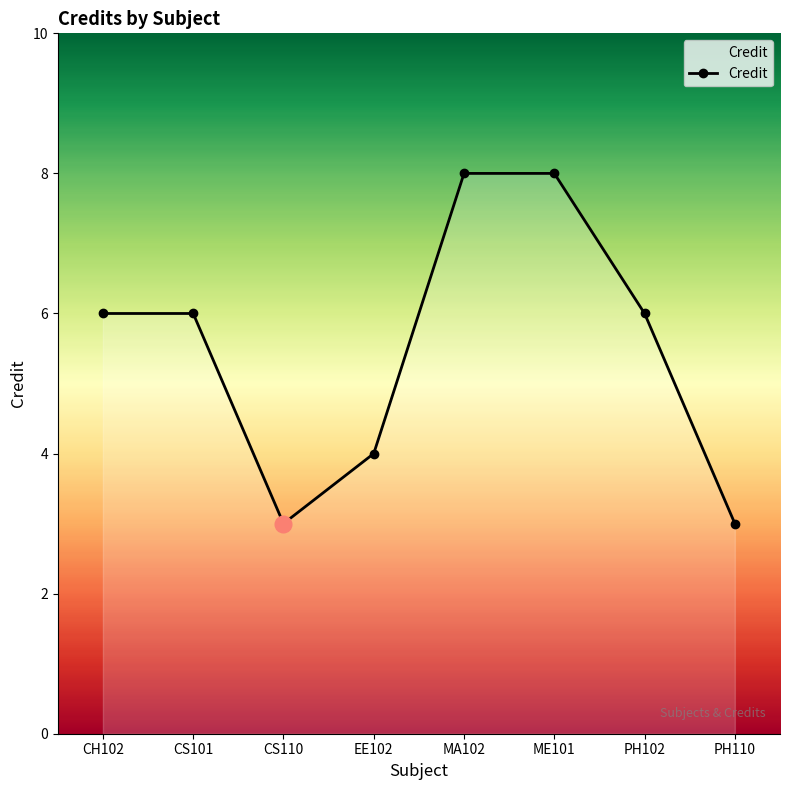

Is it true that the value at ME101 is 8?

True